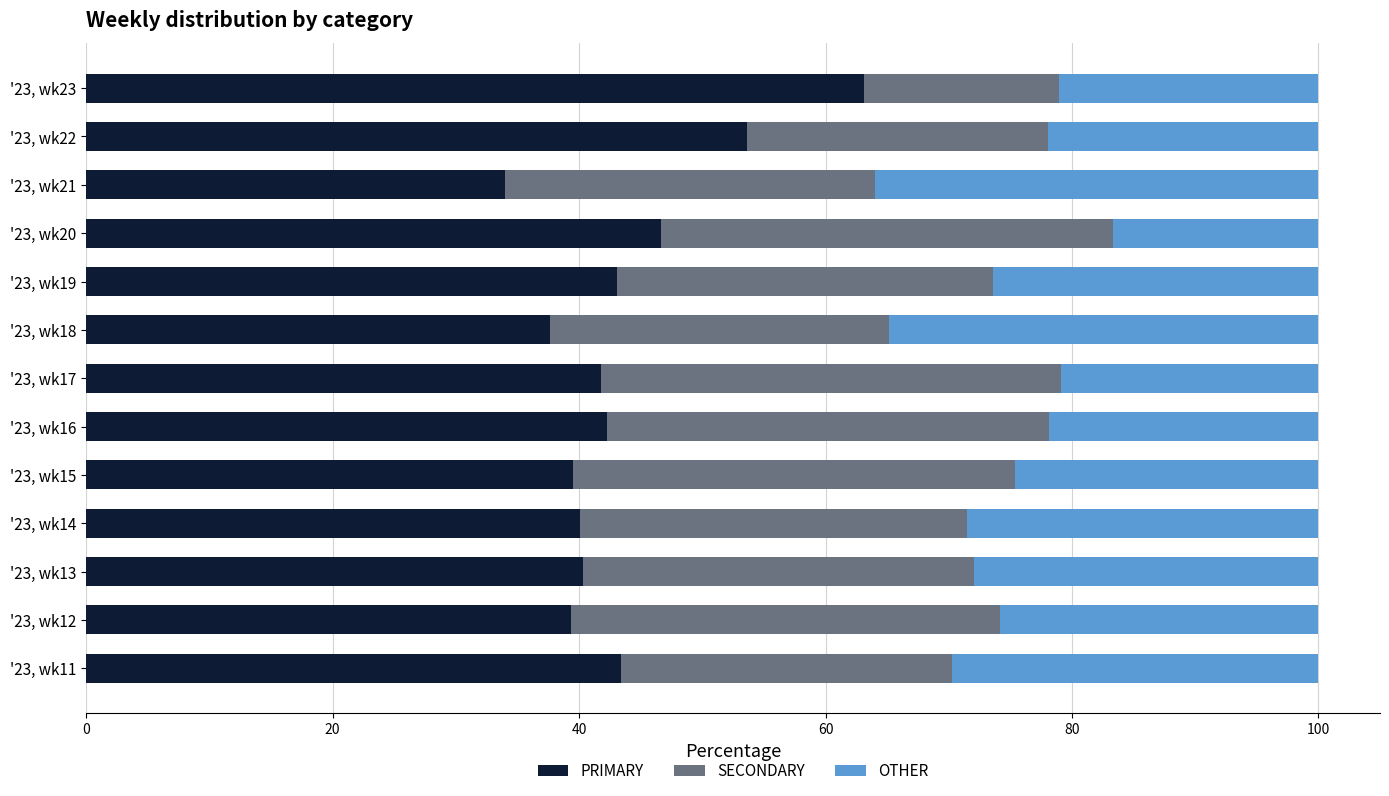

What is the minimum value for PRIMARY?

34.0